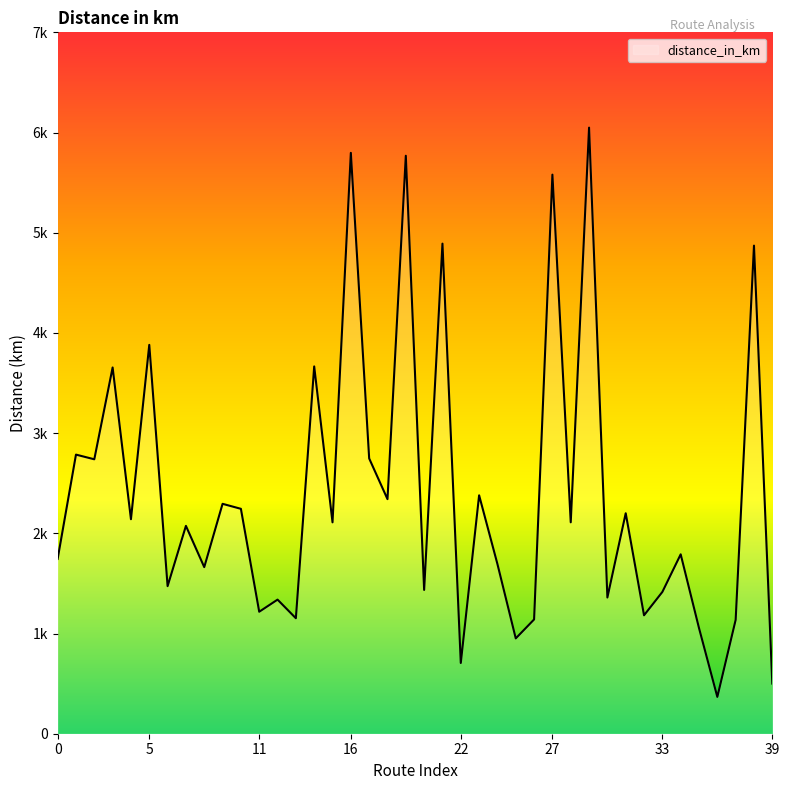

Is this an area chart (filled region under the line)?

Yes